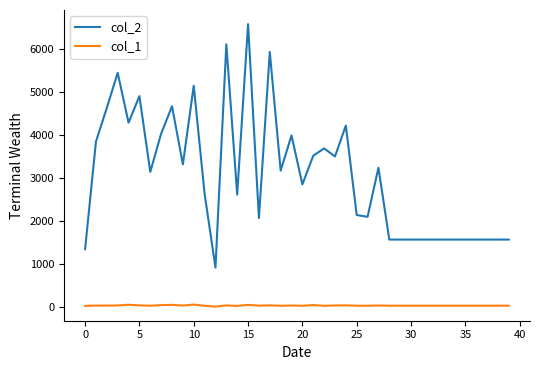

Which series has the largest total across all categories?

col_2